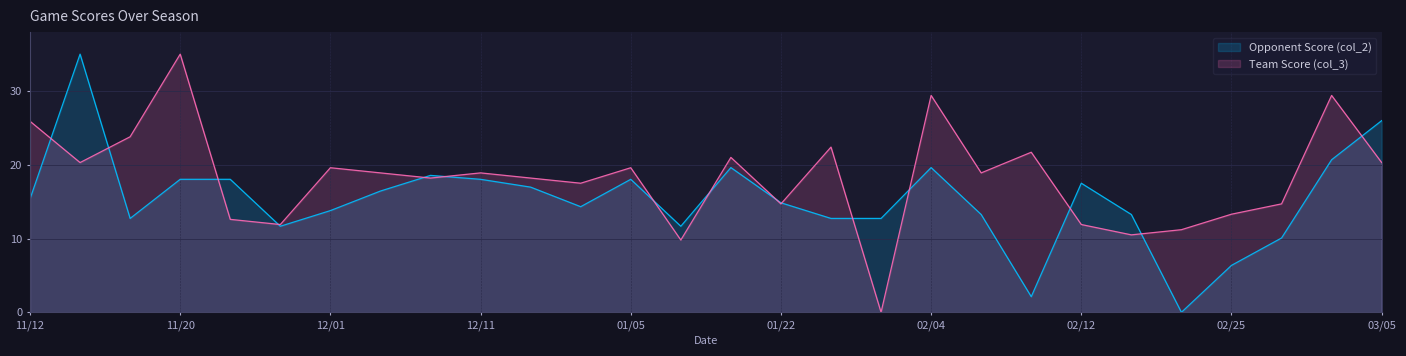

True or false: Team Score (col_3) has a value of 12.0 at 01/29.

False